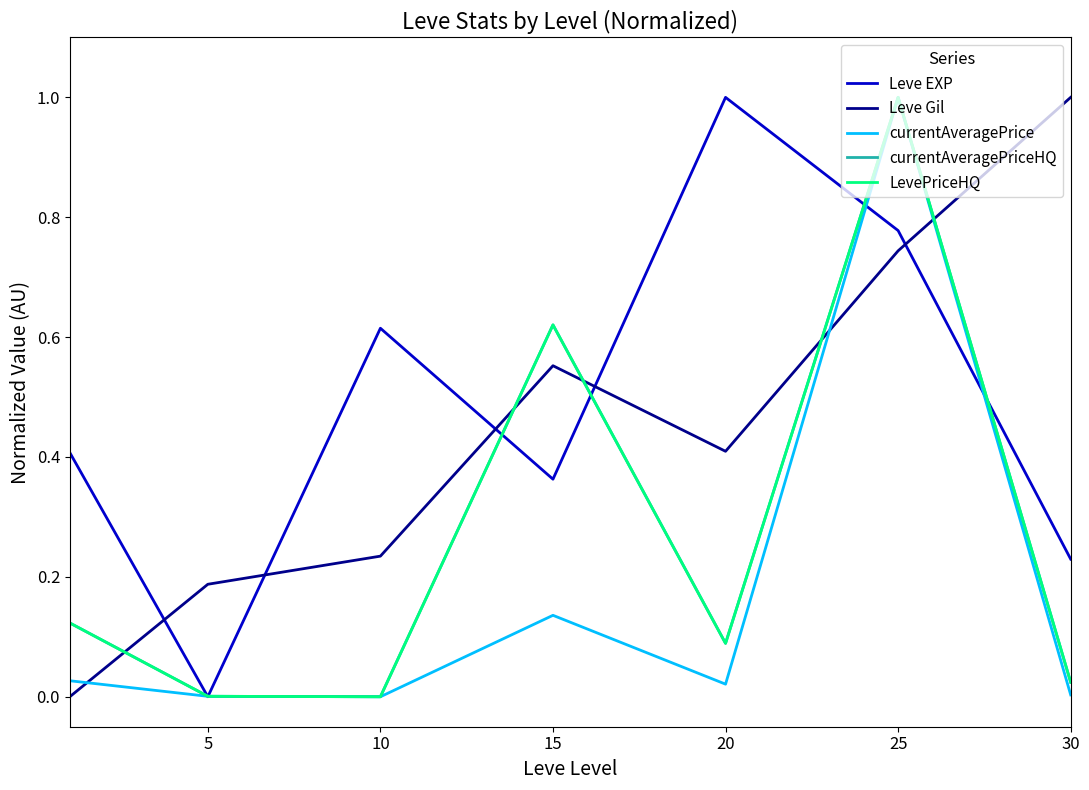

Is this an area chart (filled region under the line)?

No